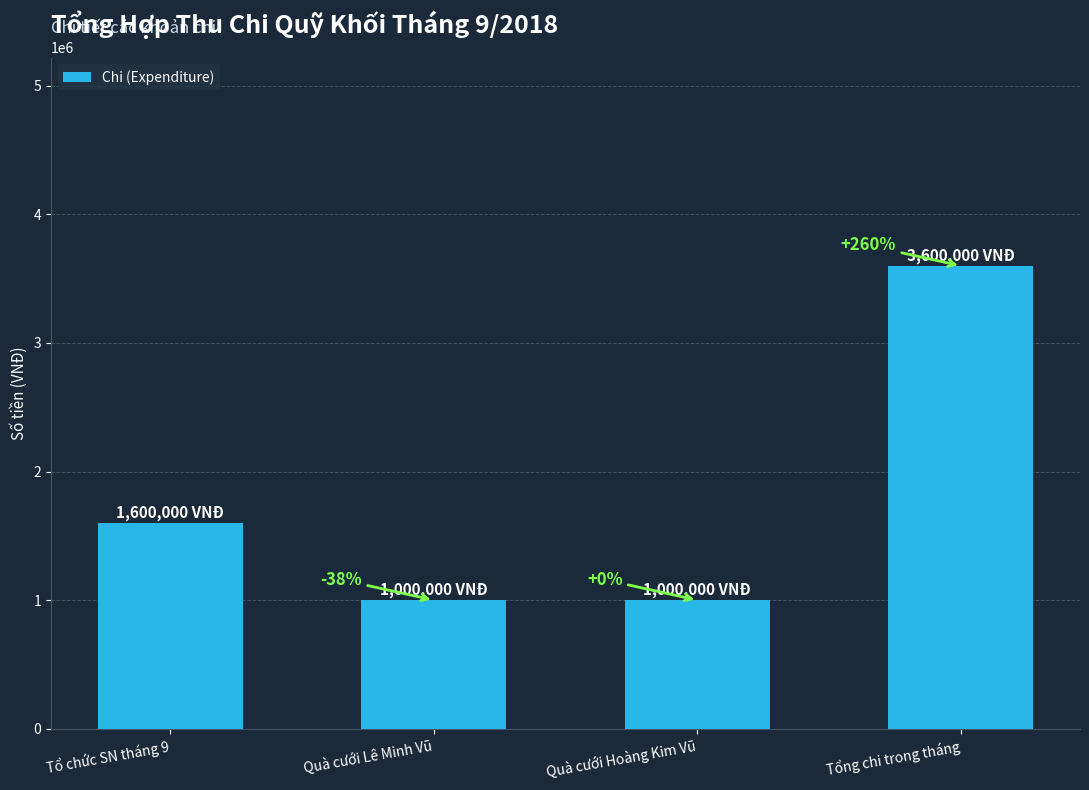

The value at Tổ chức SN tháng 9 is 702679. True or false?

False